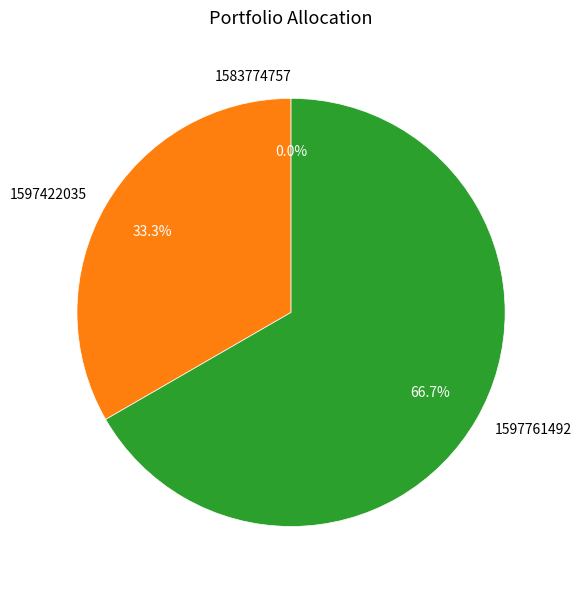

Is it true that 1583774757 is 0% of the pie?

True